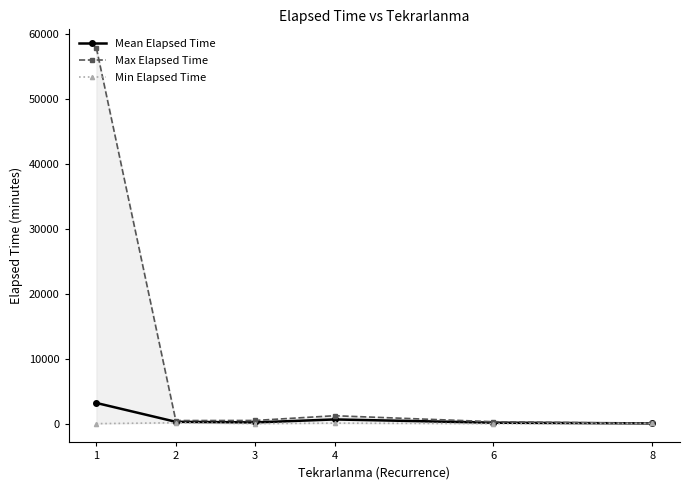

Reading right to left, what are all the values shown in this chart?

Mean Elapsed Time: 40.0	147.5	647.5	188.8	282.5	3186.4
Max Elapsed Time: 40.0	295.0	1220.0	490.0	475.0	57865.0
Min Elapsed Time: 40.0	0.0	75.0	5.0	135.0	0.0